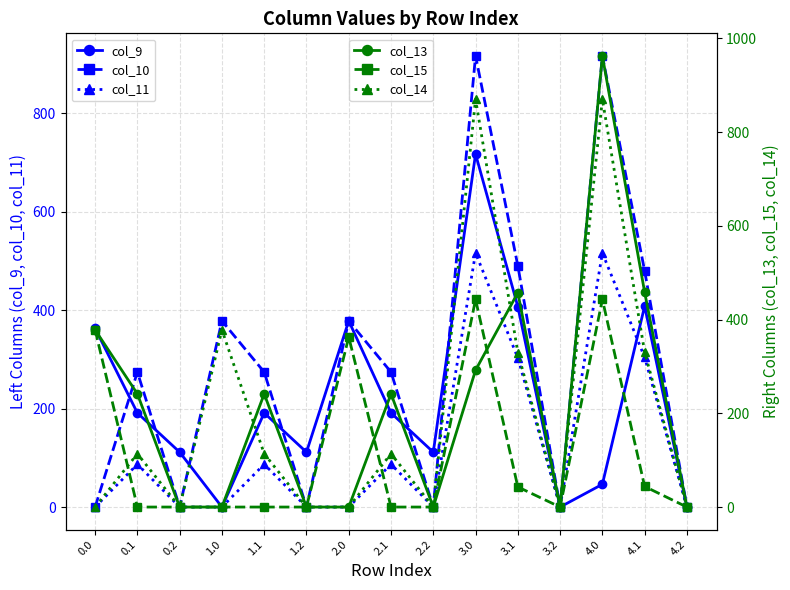

What is the value of the col_9 point at the 10th from the left?

716.9